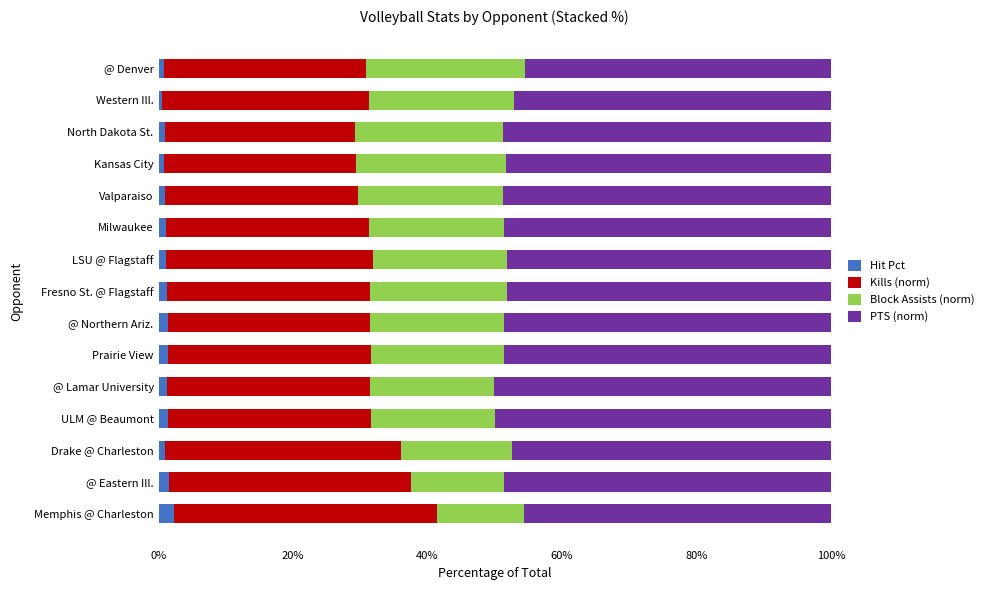

What is the maximum value for Hit Pct?

2.3